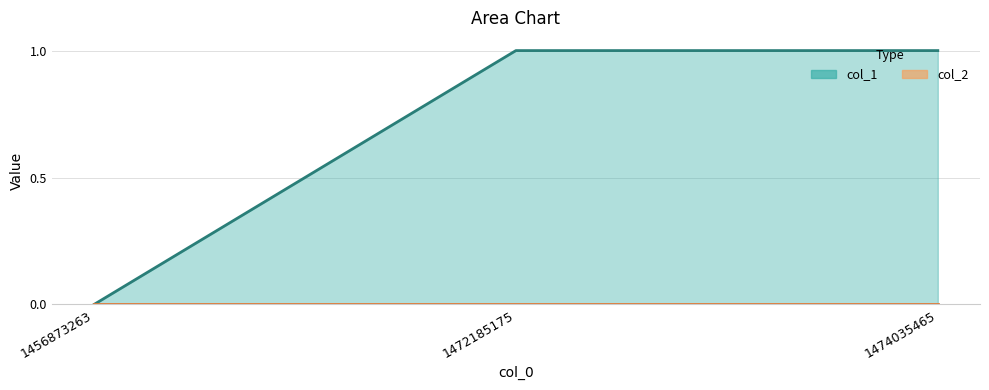

The value at 1474035465 is 1. True or false?

True